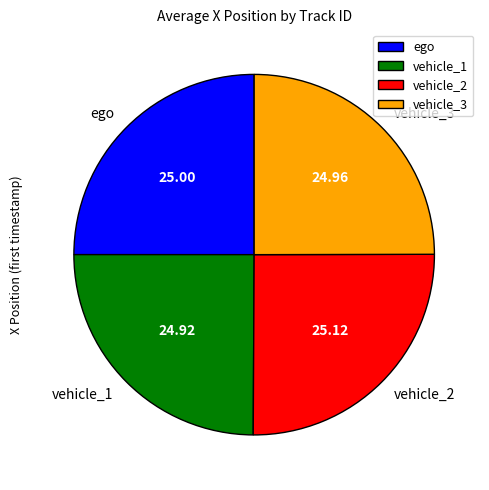

Is vehicle_2 the majority of the pie?

No